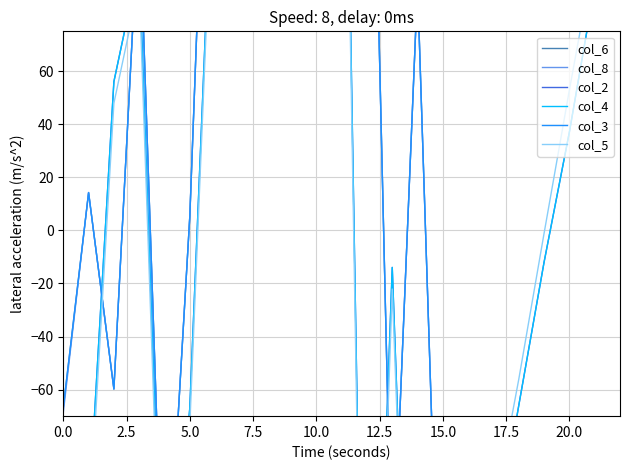

How many interior local valleys does the col_2 series have?

3